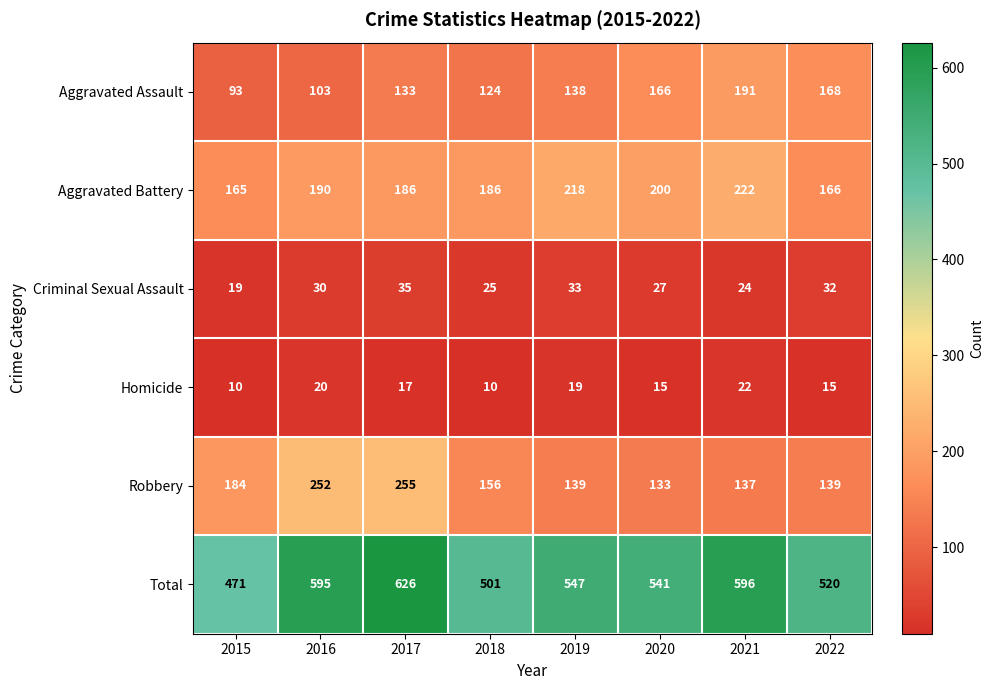

What is the approximate value of Homicide at 2015, to the nearest 5?

10